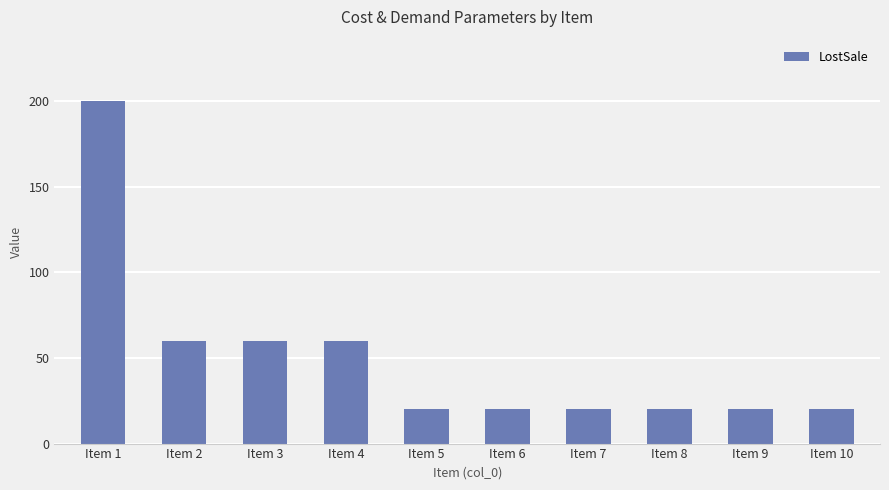

The value at Item 3 is 60. True or false?

True